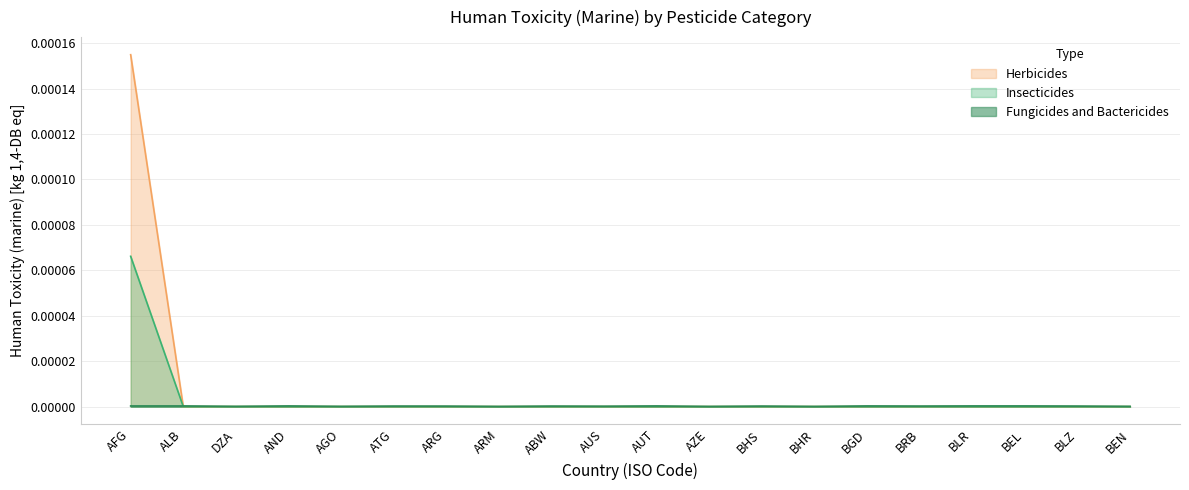

True or false: Insecticides and Herbicides intersect in this chart.

False